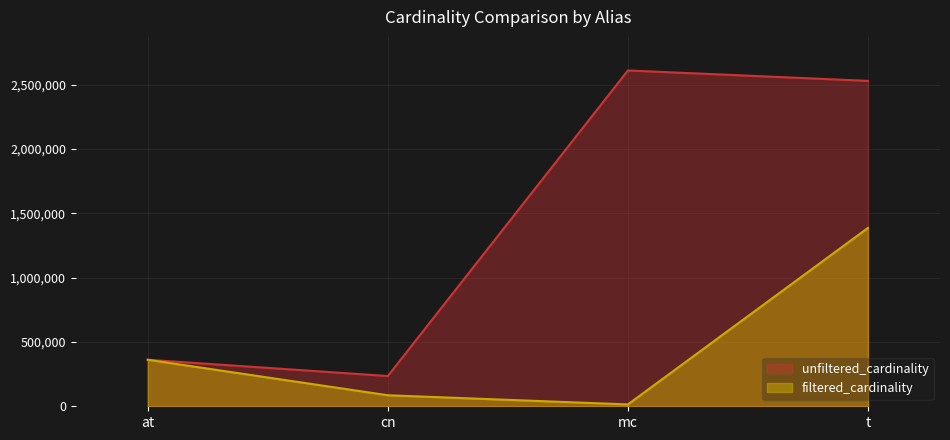

What is the difference between the maximum and minimum values in the unfiltered_cardinality series?

2374132